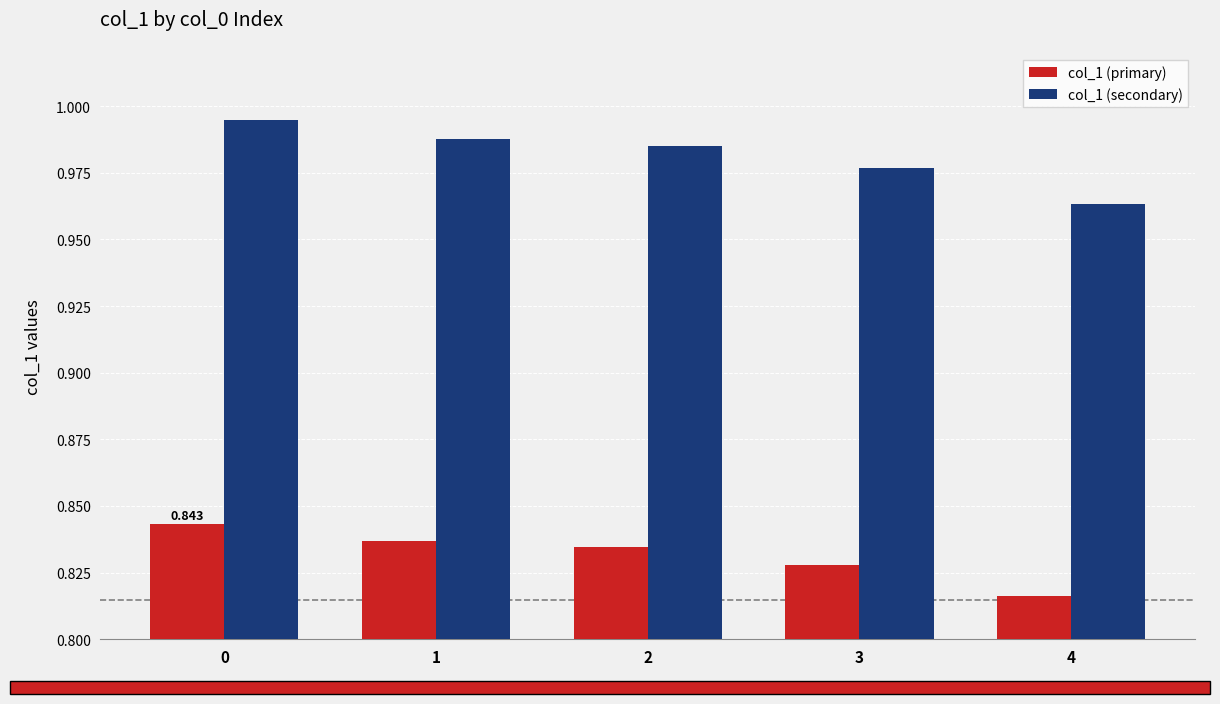

Is it true that col_1 (secondary) equals 1.4 at 2?

False